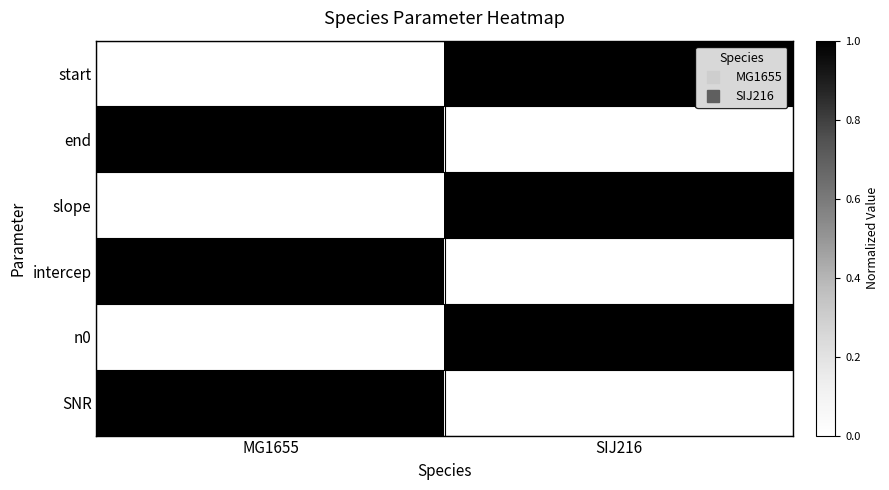

Which series has the widest spread of values?

SNR